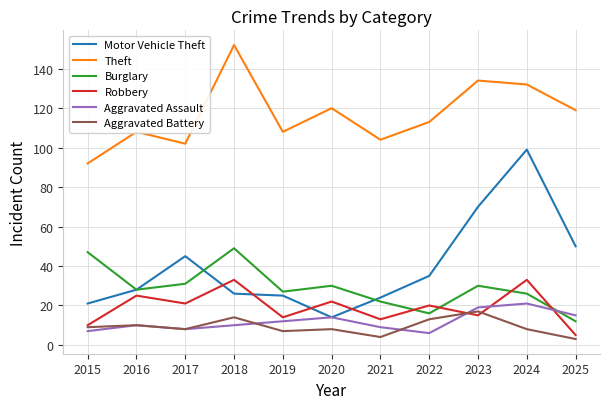

Reading left to right, transcribe all the data shown in this chart.

Motor Vehicle Theft: 2015=21	2016=28	2017=45	2018=26	2019=25	2020=14	2021=24	2022=35	2023=70	2024=99	2025=50
Theft: 2015=92	2016=108	2017=102	2018=152	2019=108	2020=120	2021=104	2022=113	2023=134	2024=132	2025=119
Burglary: 2015=47	2016=28	2017=31	2018=49	2019=27	2020=30	2021=22	2022=16	2023=30	2024=26	2025=12
Robbery: 2015=10	2016=25	2017=21	2018=33	2019=14	2020=22	2021=13	2022=20	2023=15	2024=33	2025=5
Aggravated Assault: 2015=7	2016=10	2017=8	2018=10	2019=12	2020=14	2021=9	2022=6	2023=19	2024=21	2025=15
Aggravated Battery: 2015=9	2016=10	2017=8	2018=14	2019=7	2020=8	2021=4	2022=13	2023=17	2024=8	2025=3